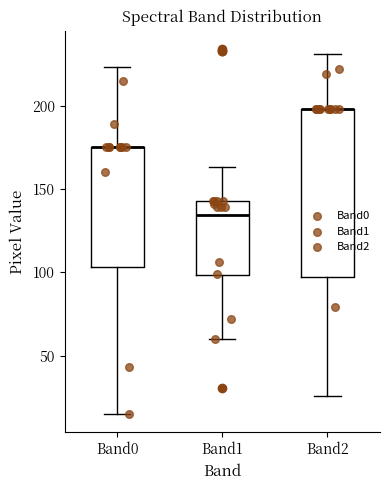

Reading left to right, transcribe this box plot: for each box, give where its median line is, the range the box spans, and where its two whiskers end, as read against the y-axis. The values are not printed on the chart, so give them approximately, as read against the axis.

Band0: median 175 (drawn on the box's upper edge), box 105 to 175, whiskers 15 to 225
Band1: median 135, box 100 to 145, whiskers 60 to 165
Band2: median 200 (drawn on the box's upper edge), box 100 to 200, whiskers 25 to 230